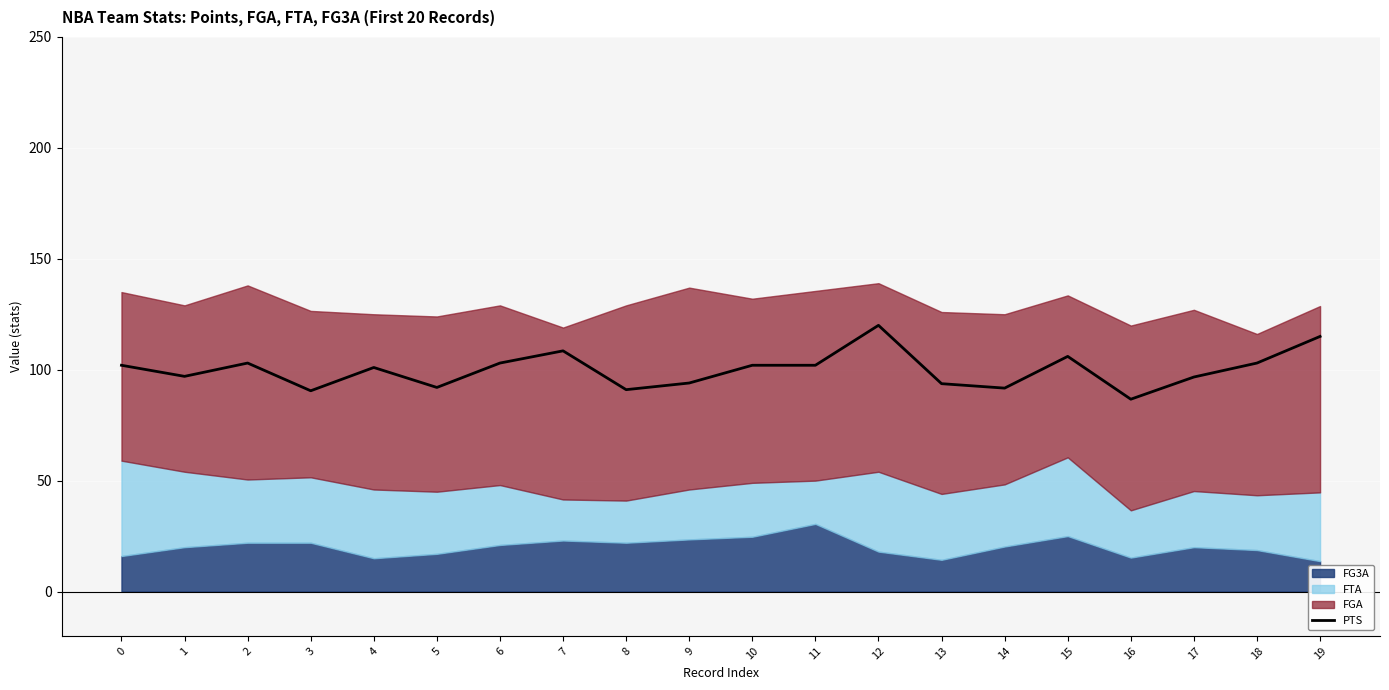

What is the difference between the values at 18 and 16?

16.3